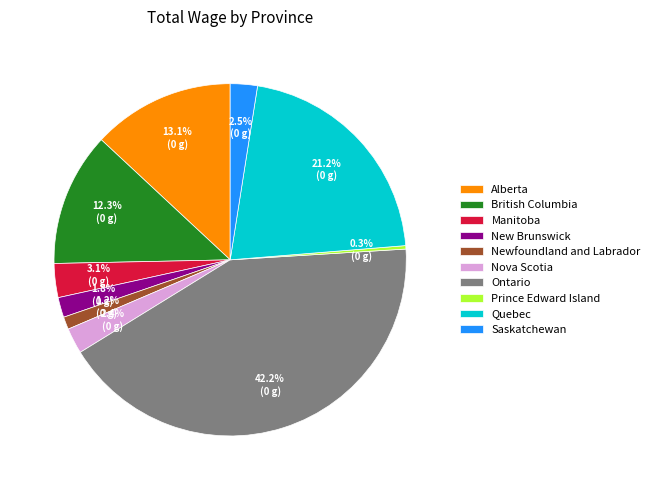

Is there a majority slice in this chart?

No